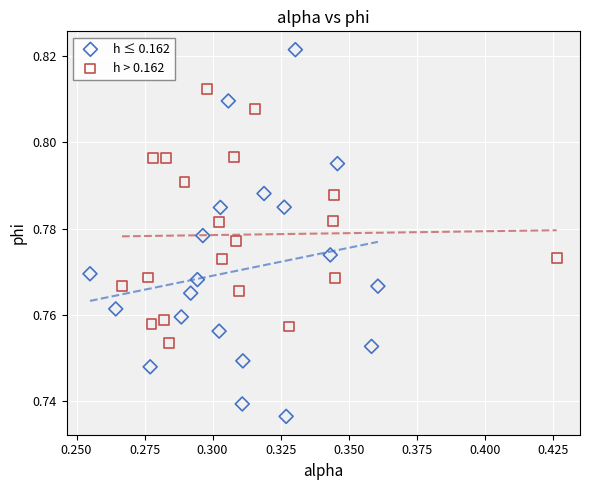

Which series reaches the maximum Y coordinate?

h ≤ 0.162